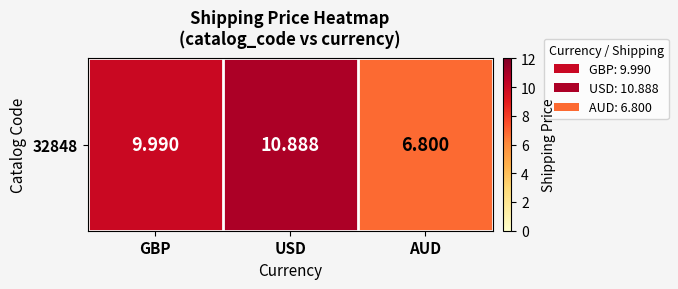

At which label is the value closest to 8?

AUD